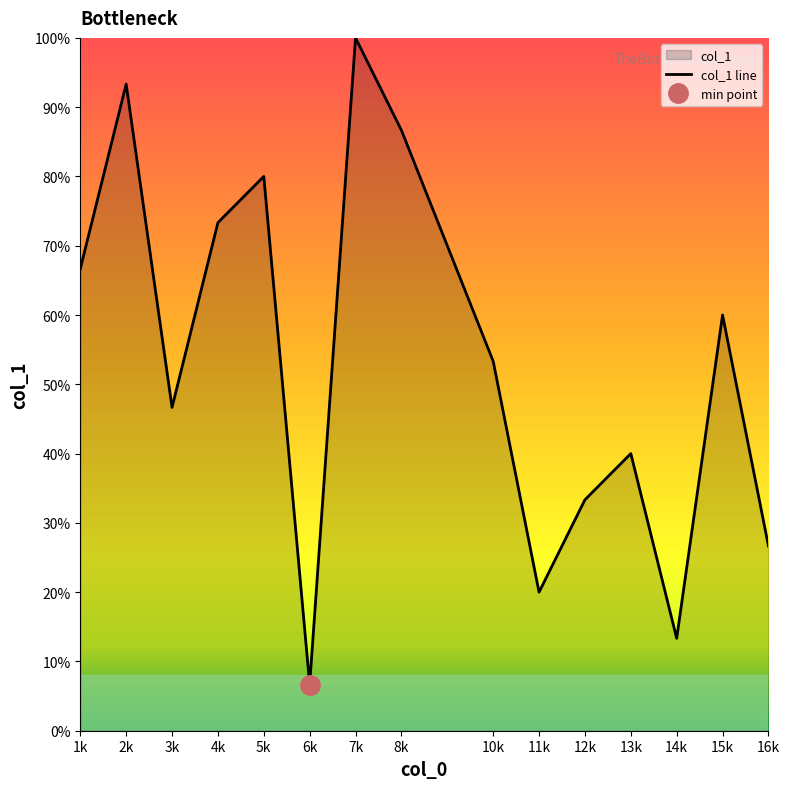

Where does the data first go above 8?

1k